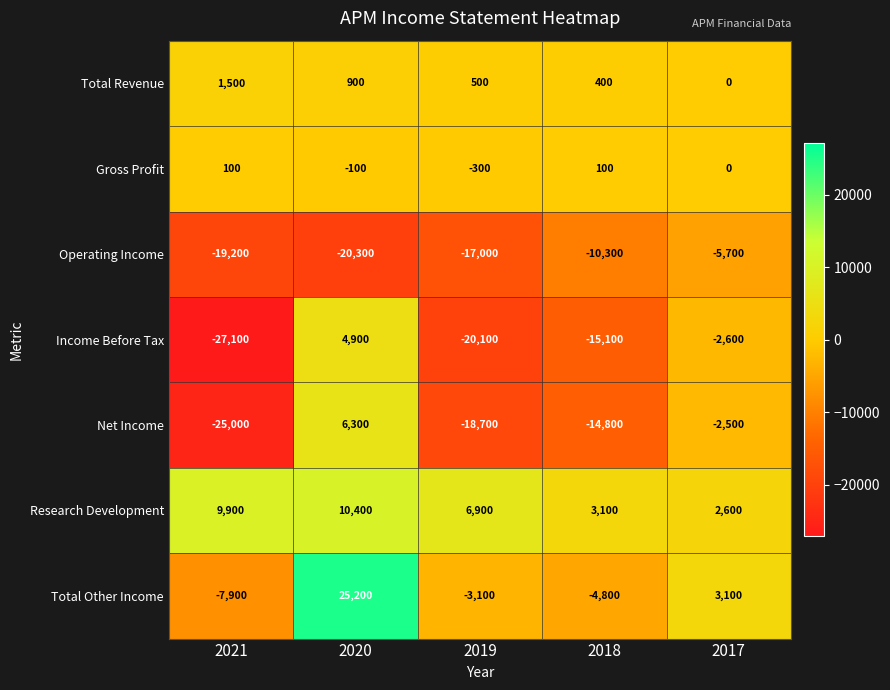

Which series changed the most between 2020 and 2018?

Total Other Income